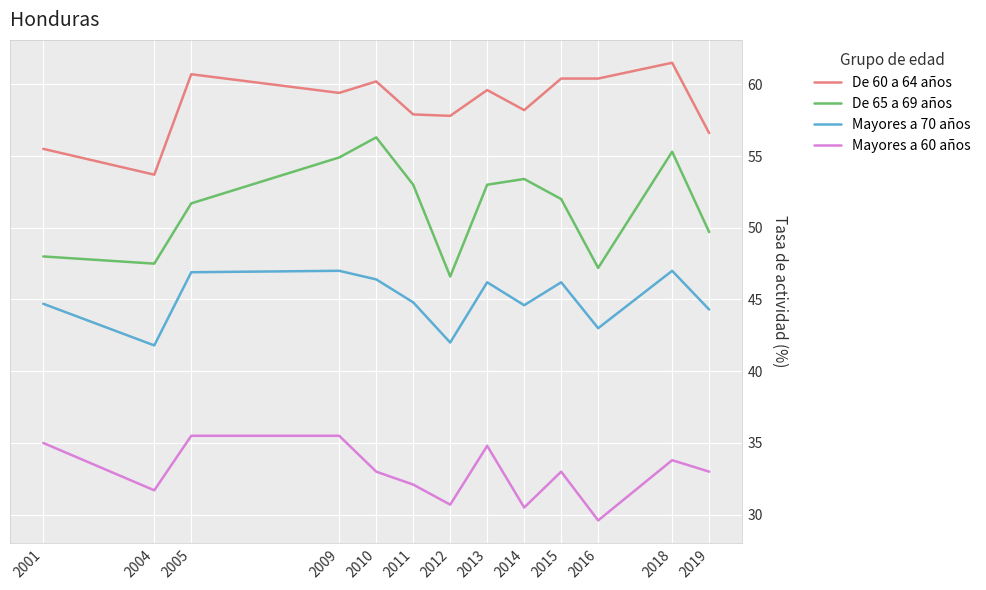

The De 60 a 64 años series shows 59.6 at 2013. True or false?

True